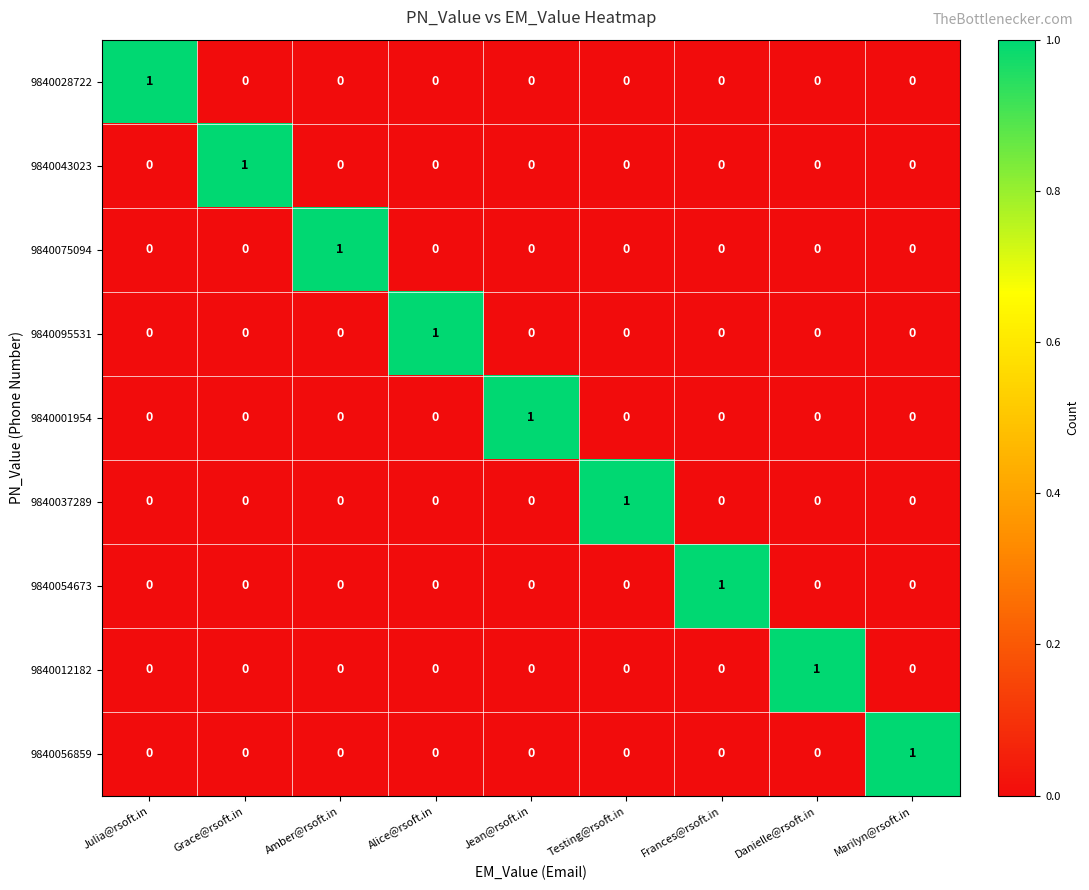

At how many categories does at least one series exceed 0?

9